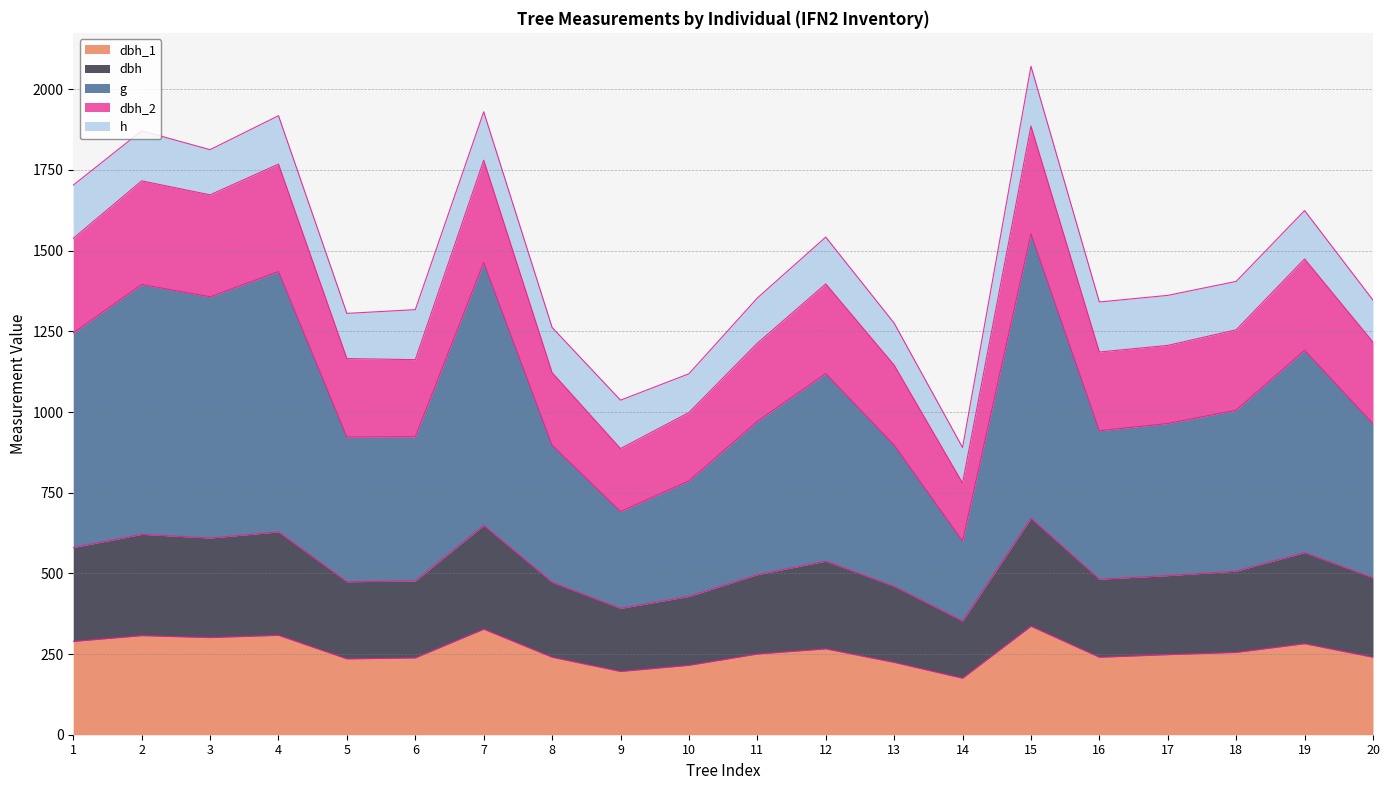

At which label does dbh_1 reach its minimum?

14